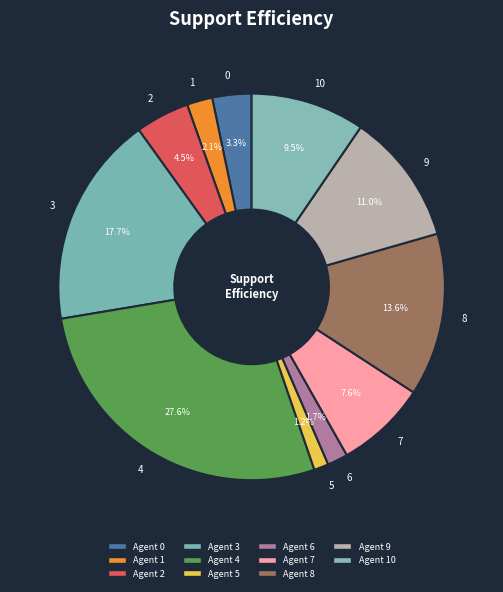

Which has a higher value, 6 or 7?

7